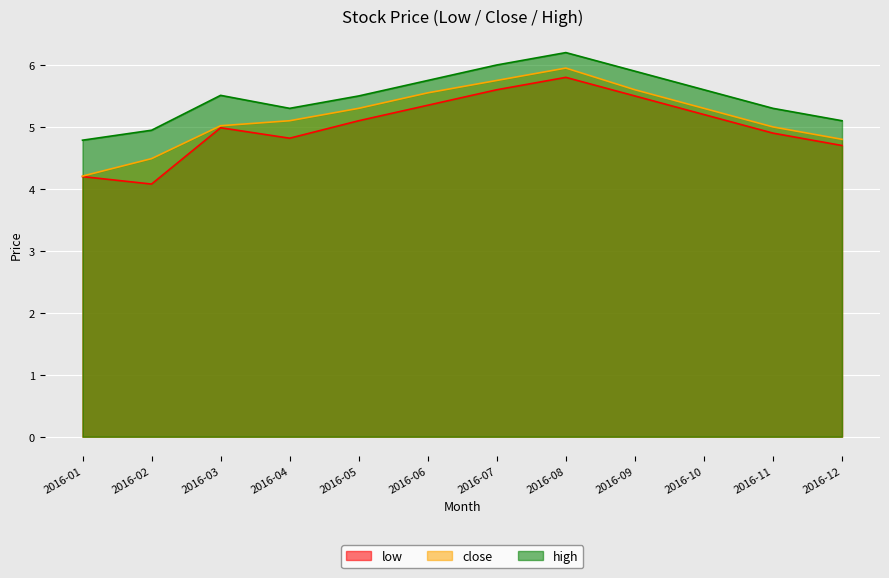

At which category does high reach its first local valley?

2016-04